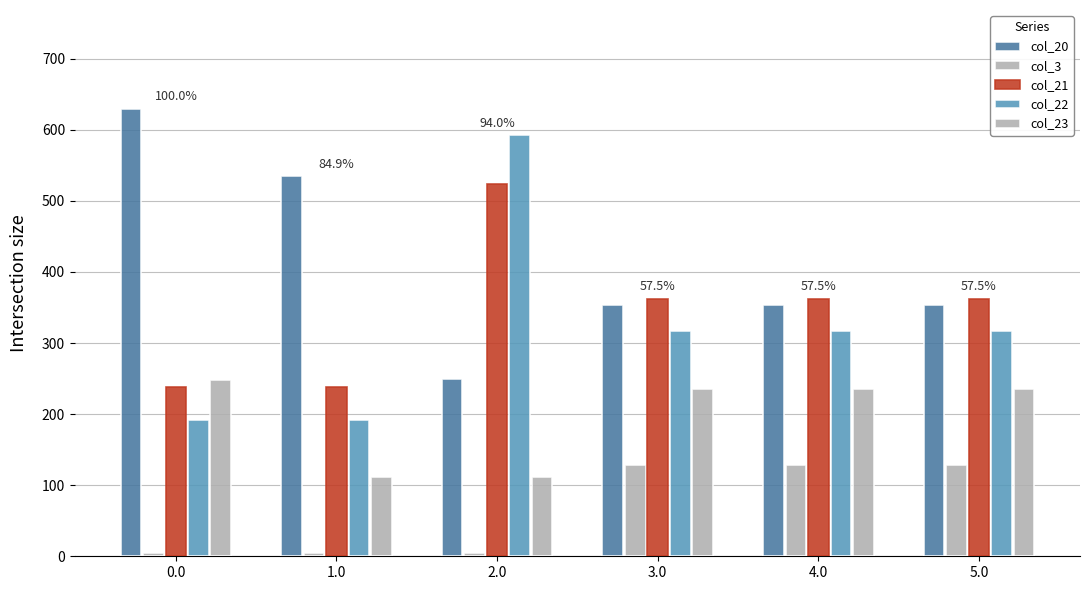

What is the sum of all col_21 values?

2087.6